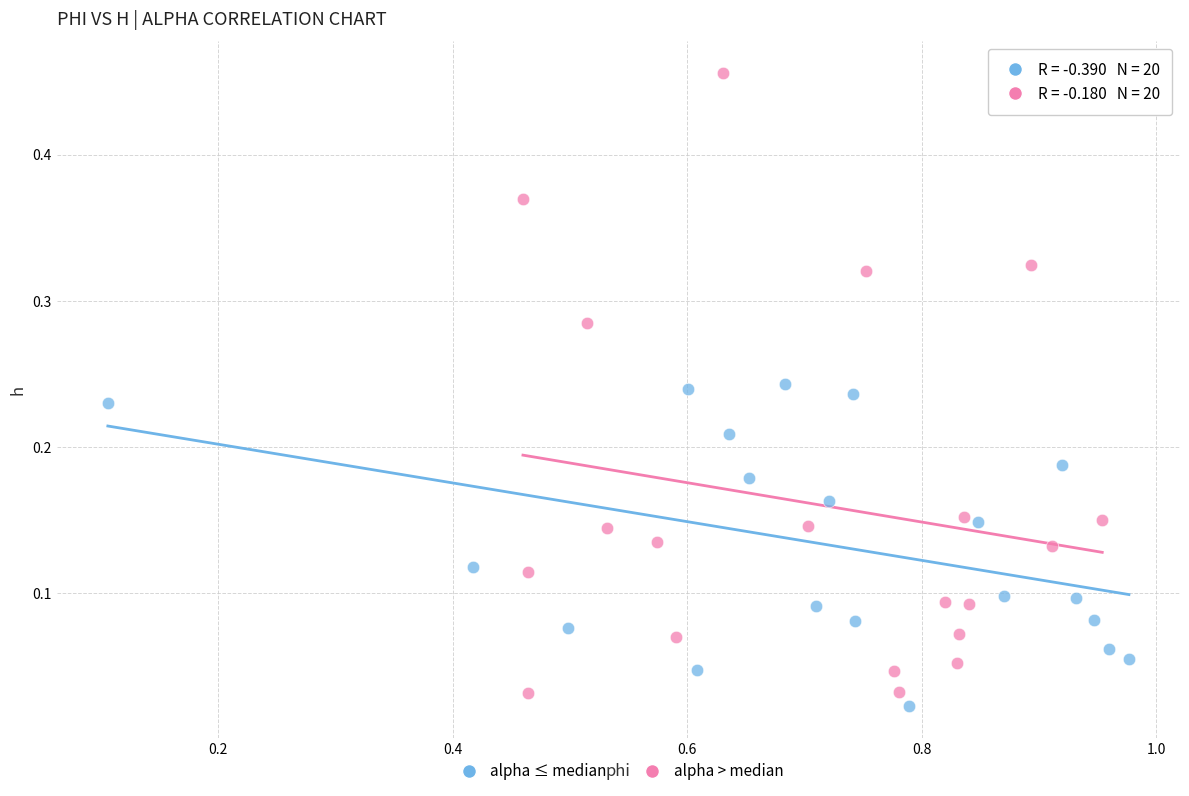

What are all the series names shown in the legend?

alpha ≤ median, alpha > median